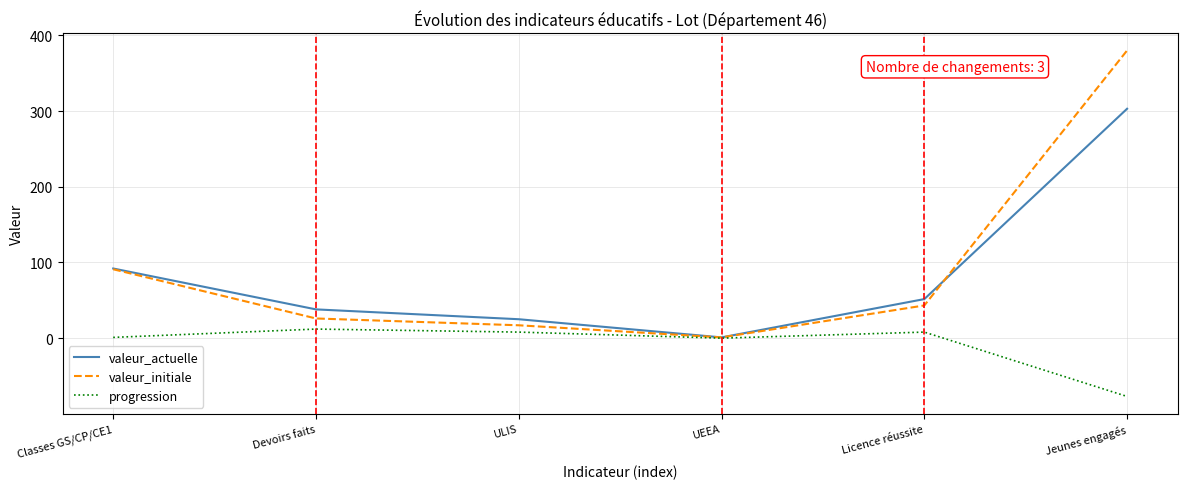

List the series in order of their peak value, lowest first.

progression, valeur_actuelle, valeur_initiale